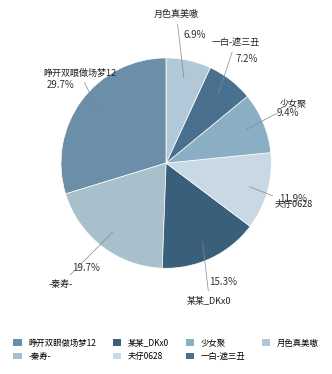

What percentage do -秦寿- and 某某_DKx0 together represent?

35.0%